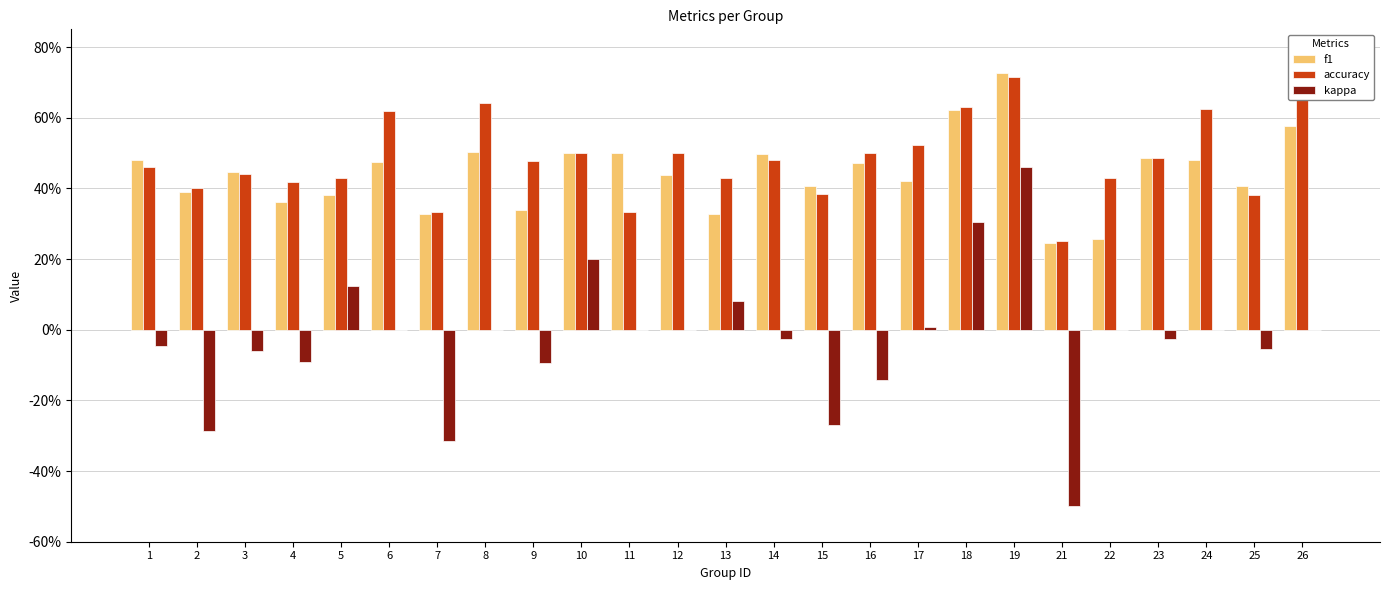

Does the chart contain stacked bars?

No